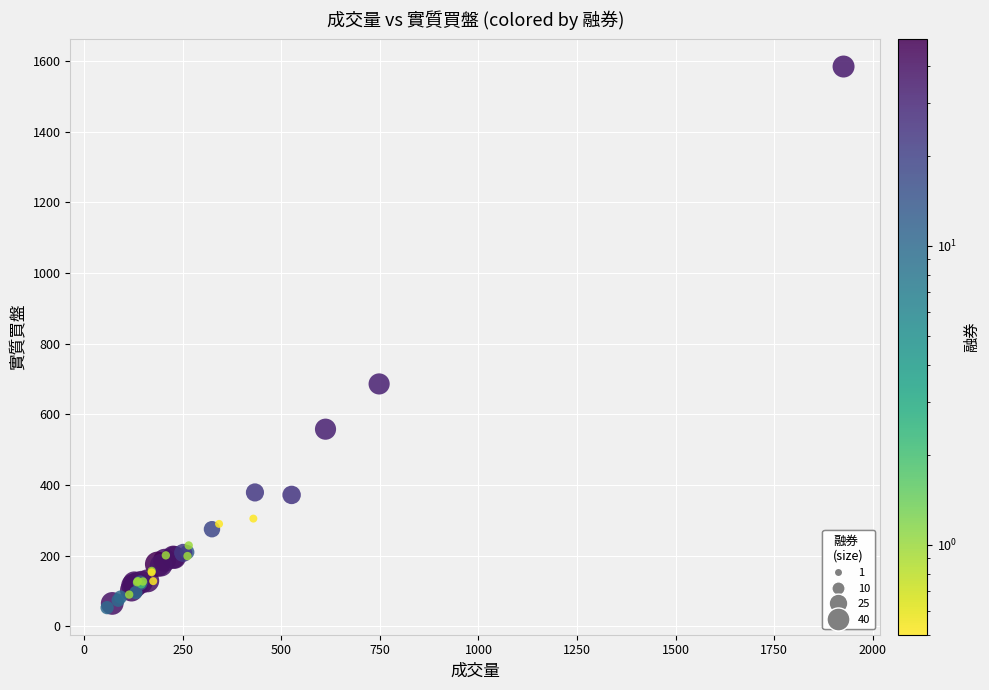

What Y value in the scatter plot is closest to 818?

686